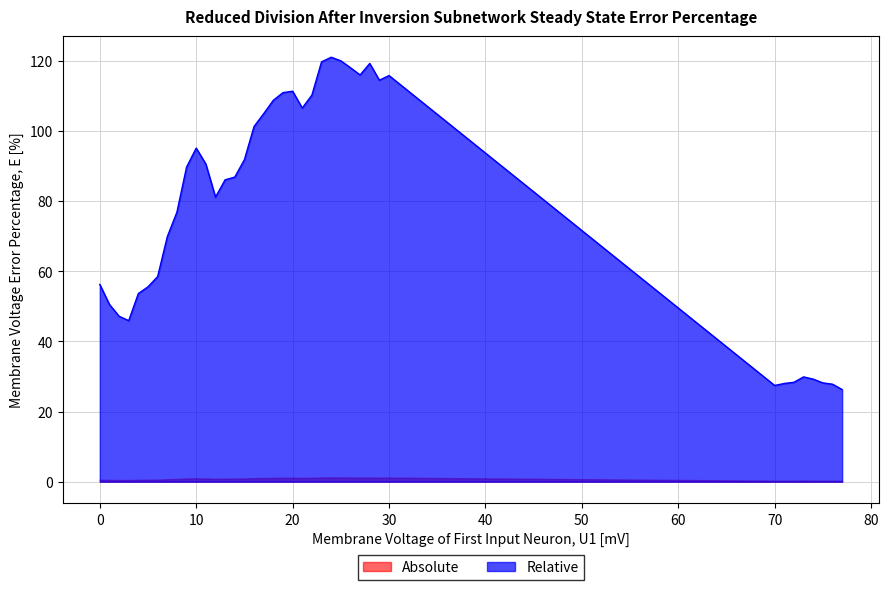

List the labels in order of value, largest first.

24, 25, 23, 28, 26, 27, 30, 29, 20, 19, 22, 18, 21, 17, 16, 10, 15, 11, 9, 14, 13, 12, 8, 7, 6, 0, 5, 4, 1, 2, 3, 73, 74, 72, 75, 71, 76, 70, 77